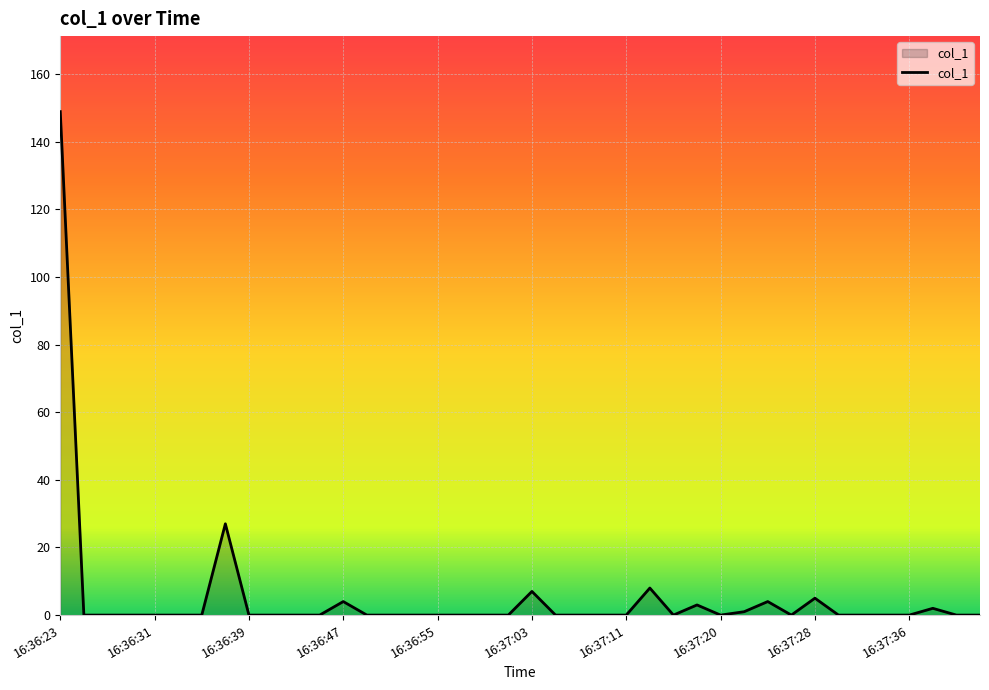

Count the number of categories in the chart.

40